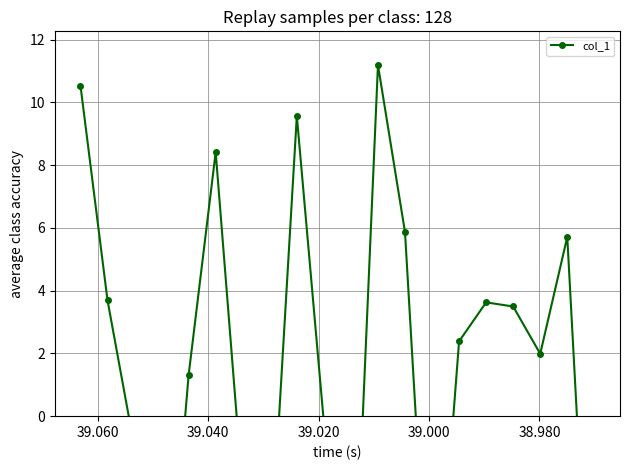

How many data points are above 2?

10